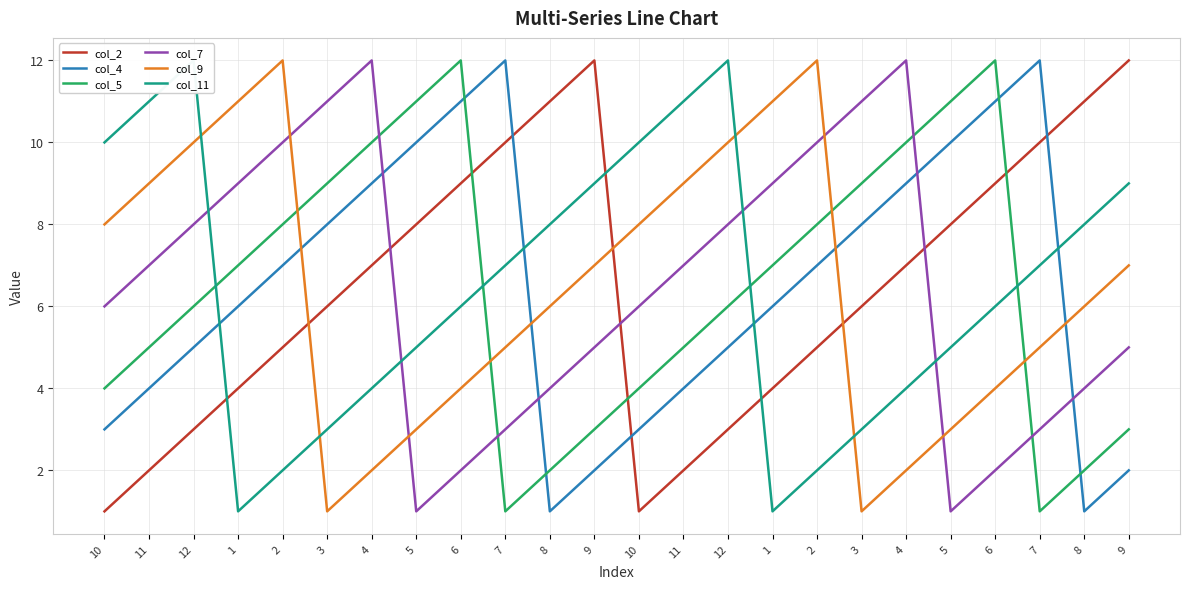

What is the label of the 15th point from the right?

7